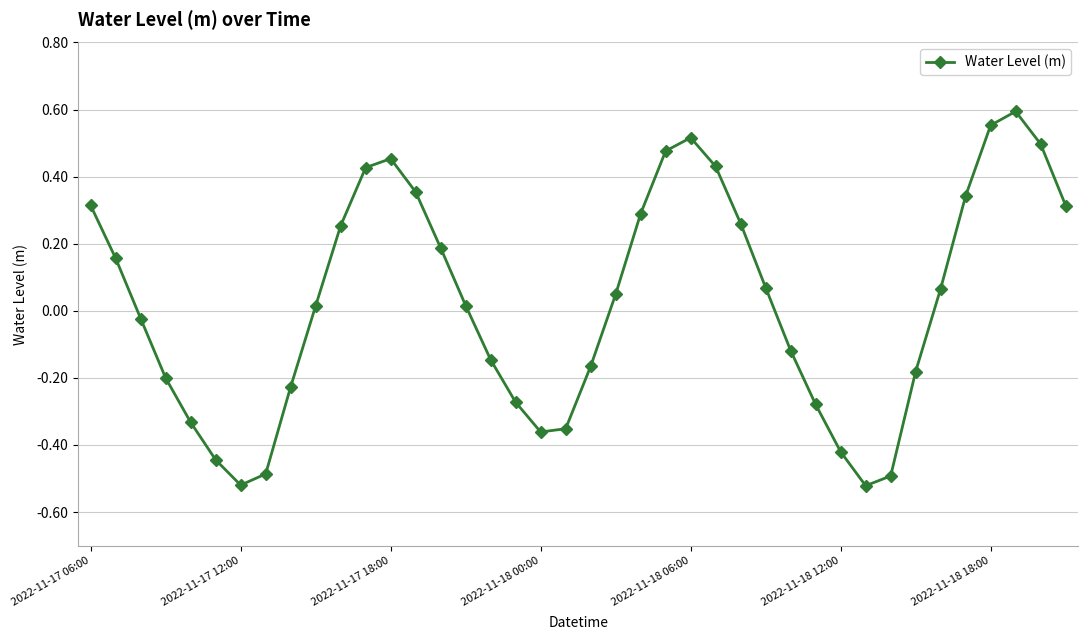

How many points are higher than both their immediate neighbors (excluding endpoints)?

3